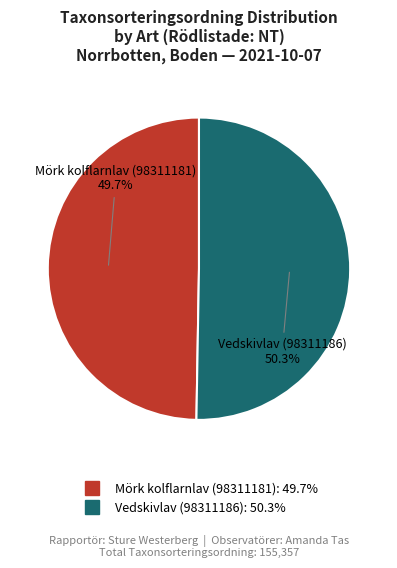

Is there a majority slice in this chart?

Yes